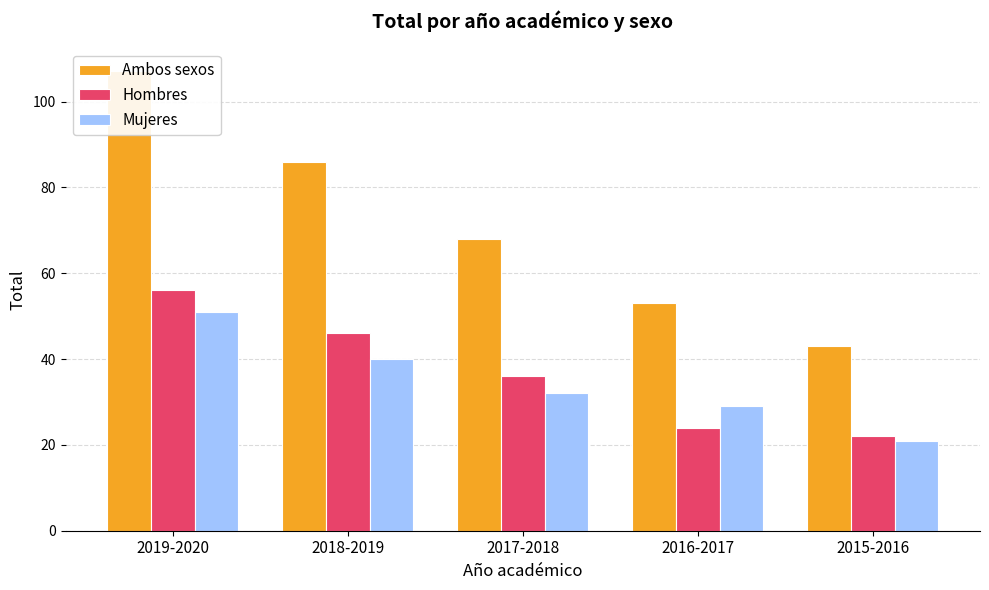

How many data points in Ambos sexos are less than 68?

2